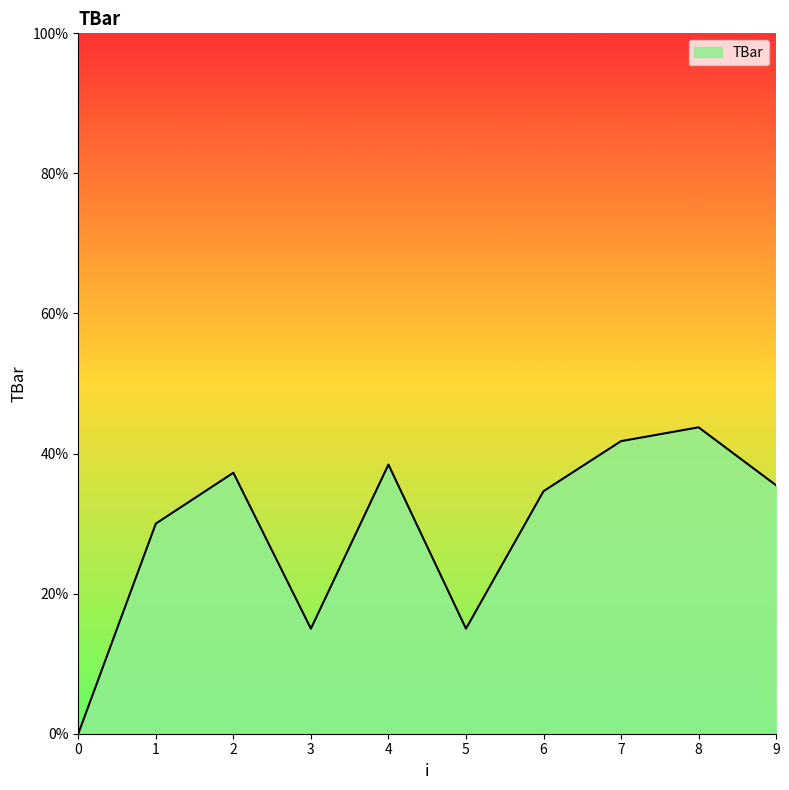

Count the number of categories in the chart.

10